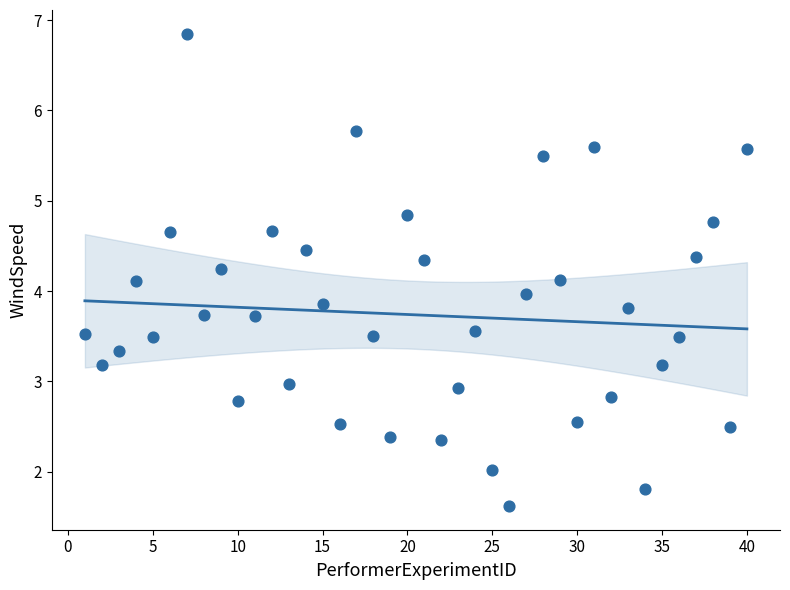

What is the range of X values (max minus min)?

39.0